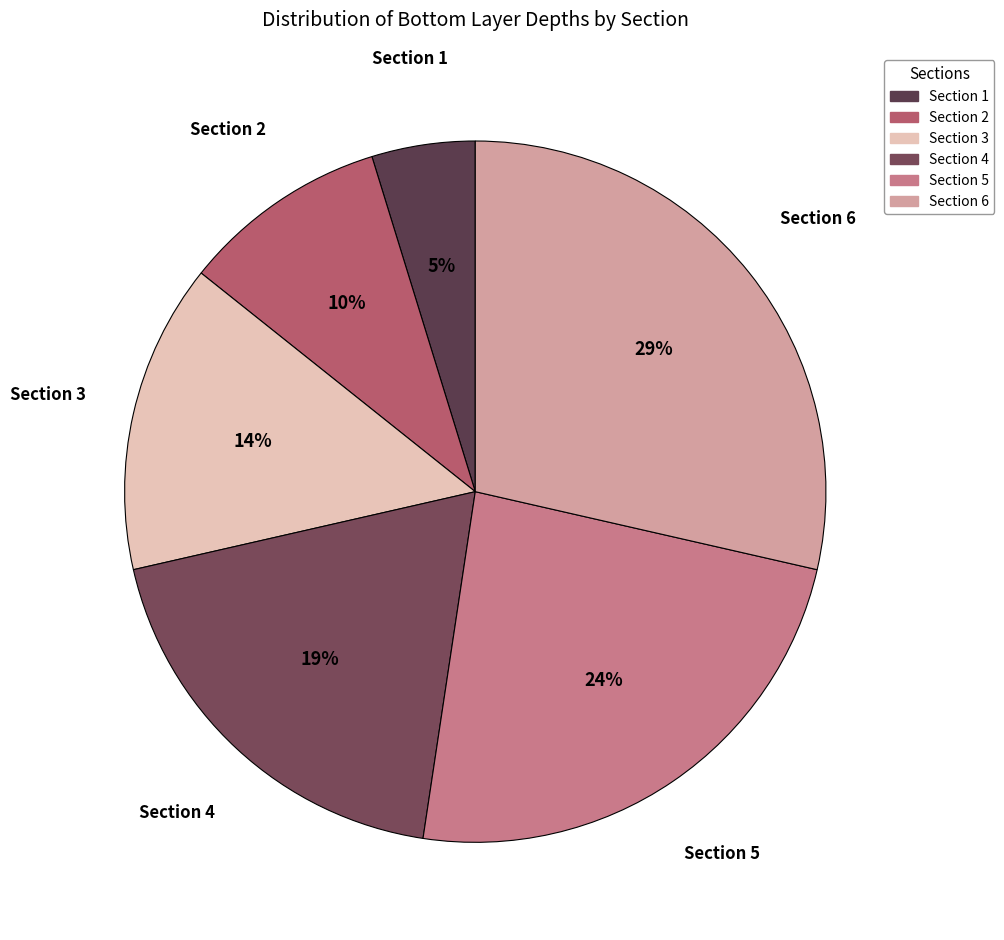

Count the number of slices in the pie.

6